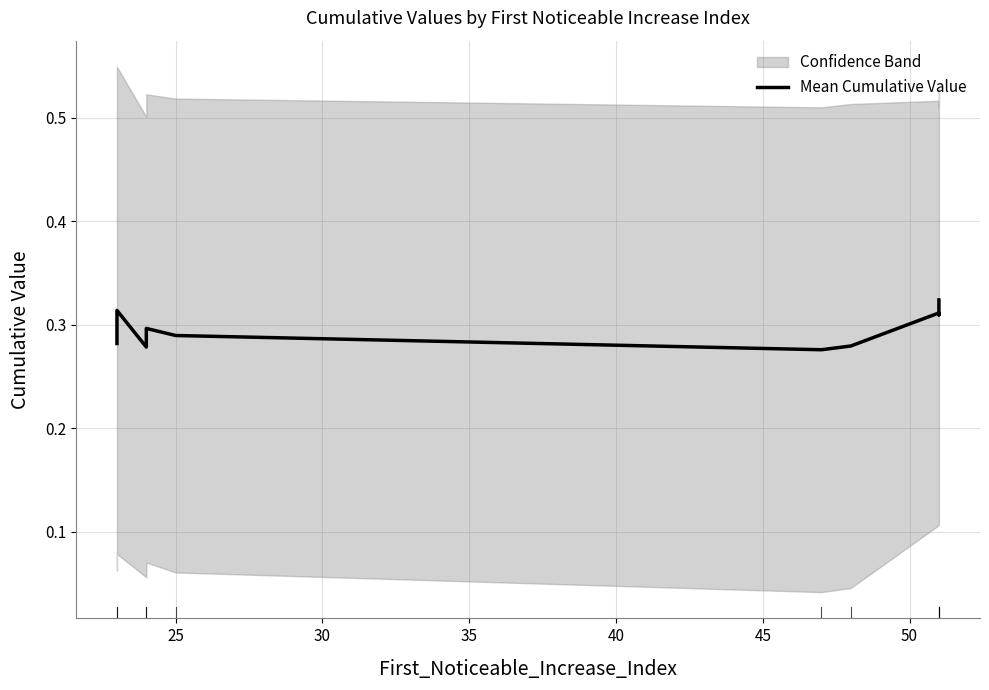

How many interior local peaks (higher than both neighbors) does the data have?

3